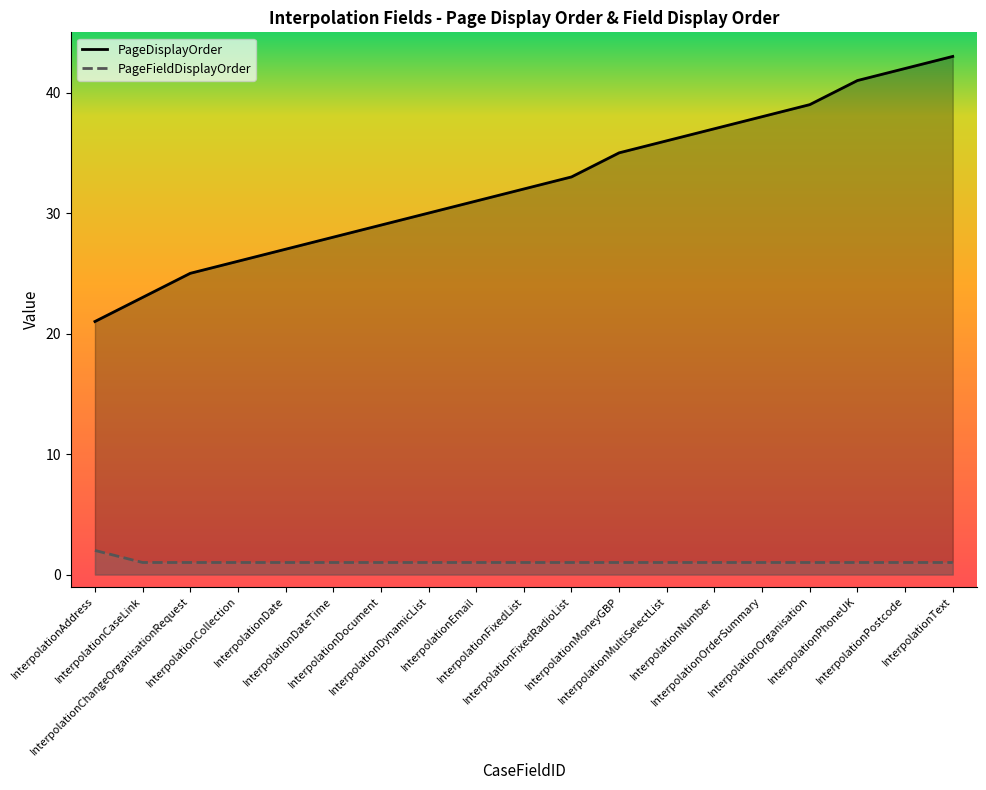

What is the spread (max minus min) of values at InterpolationFixedList?

31